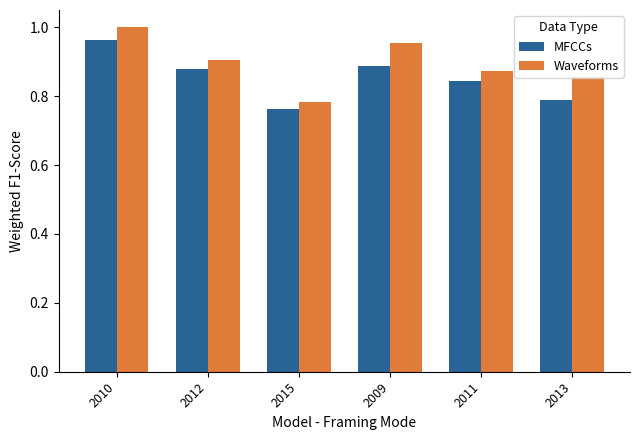

What are all the series names shown in the legend?

MFCCs, Waveforms